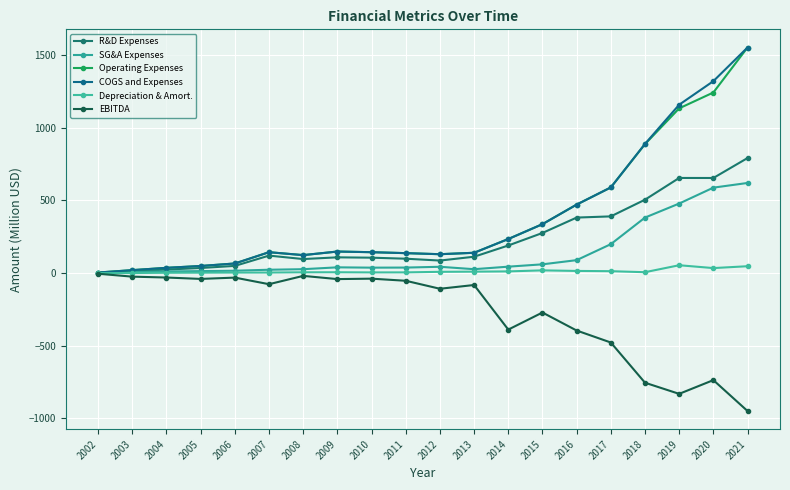

How many series are shown in this chart?

6